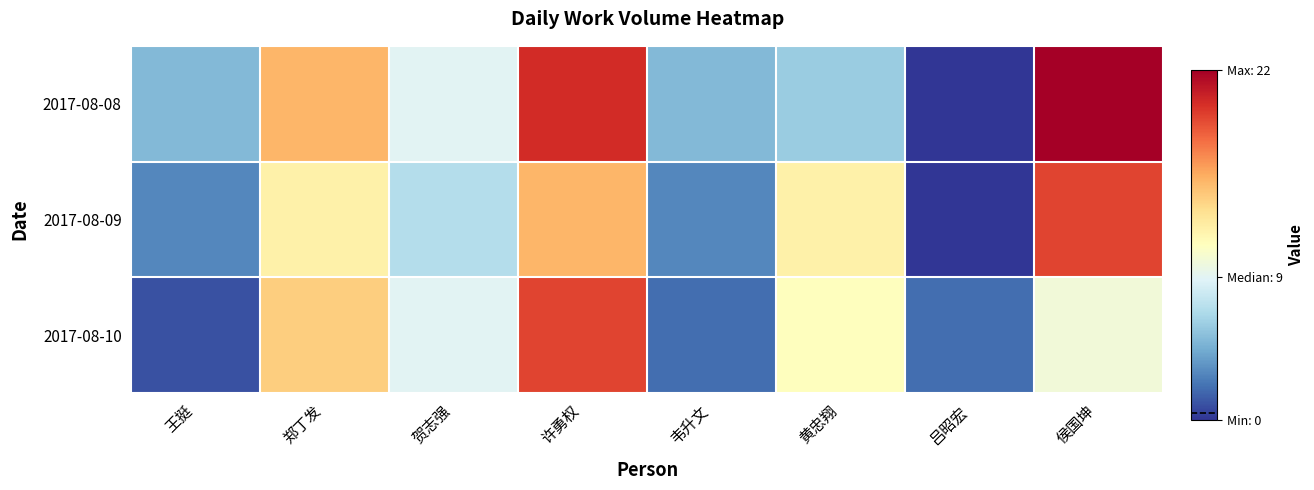

Reading right to left, extract all data points from this chart.

2017-08-08: 侯国坤=22	吕昭宏=0	黄忠翔=6	韦升文=5	许勇权=20	贺志强=9	郑丁发=15	王挺=5
2017-08-09: 侯国坤=19	吕昭宏=0	黄忠翔=12	韦升文=3	许勇权=15	贺志强=7	郑丁发=12	王挺=3
2017-08-10: 侯国坤=10	吕昭宏=2	黄忠翔=11	韦升文=2	许勇权=19	贺志强=9	郑丁发=14	王挺=1